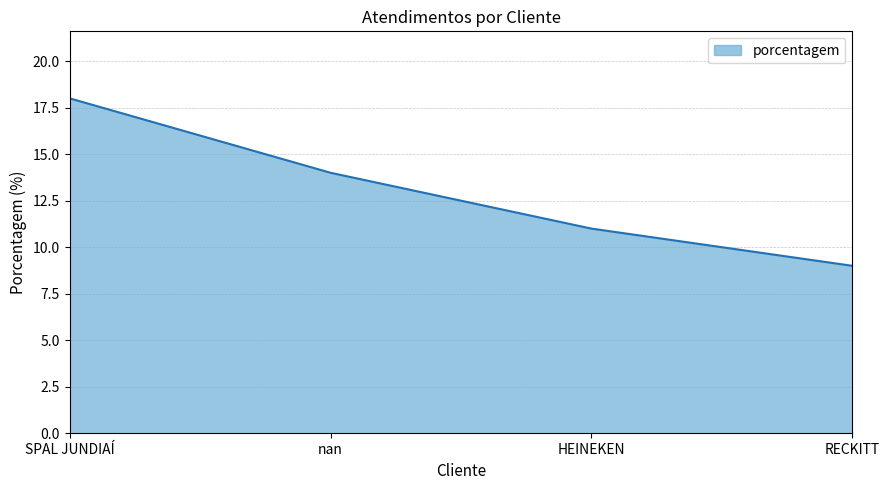

True or false: there are more than 1 points higher than both neighbors.

False